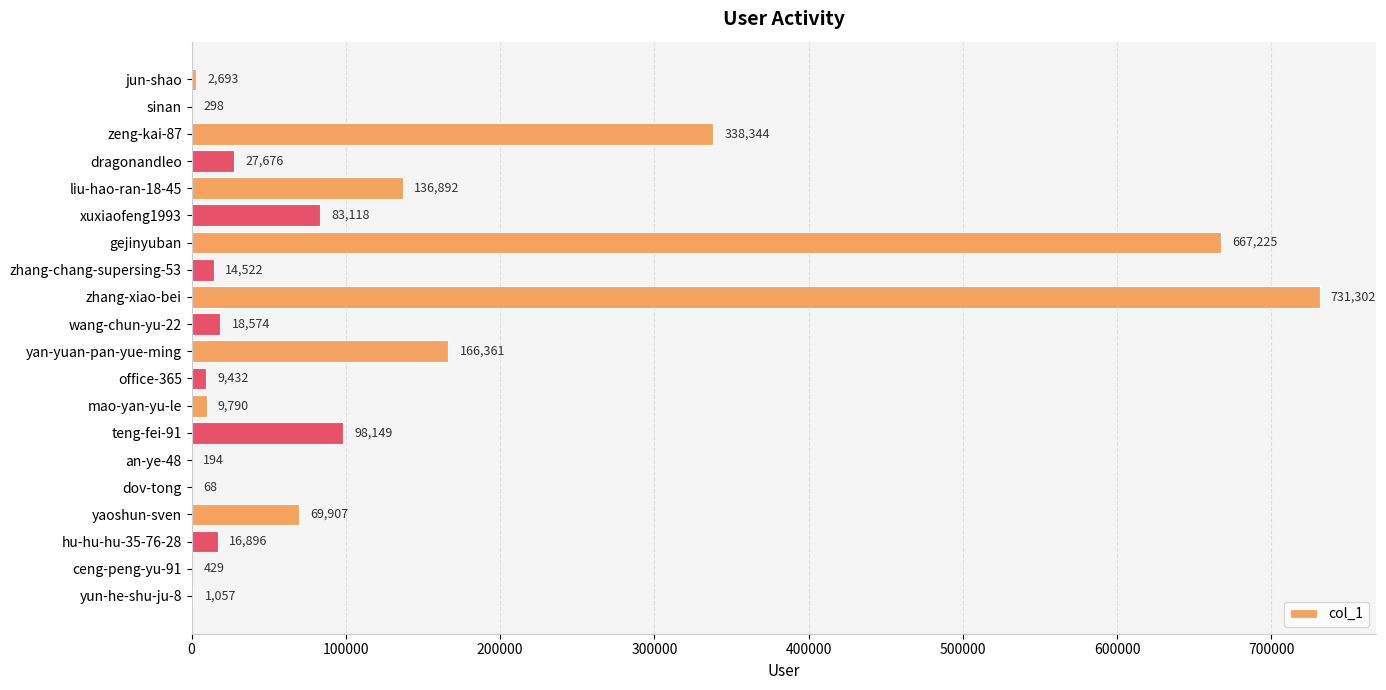

Read the value at teng-fei-91, to the nearest 100.

98100